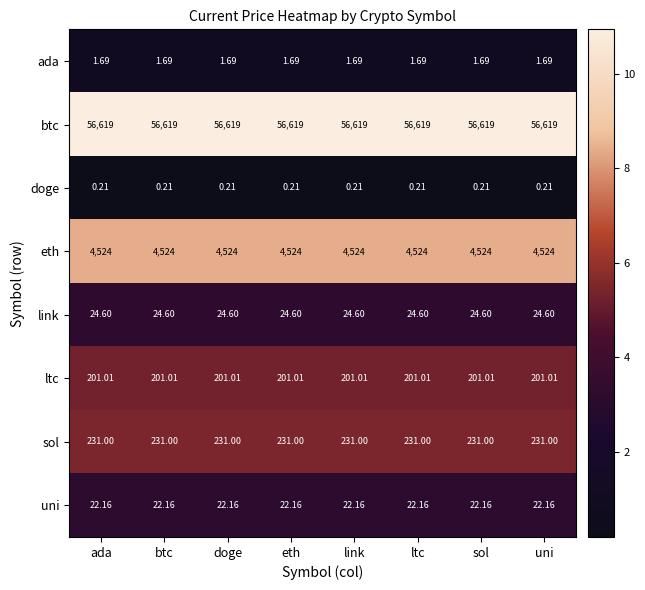

What is the total value across all series at link?

61623.7